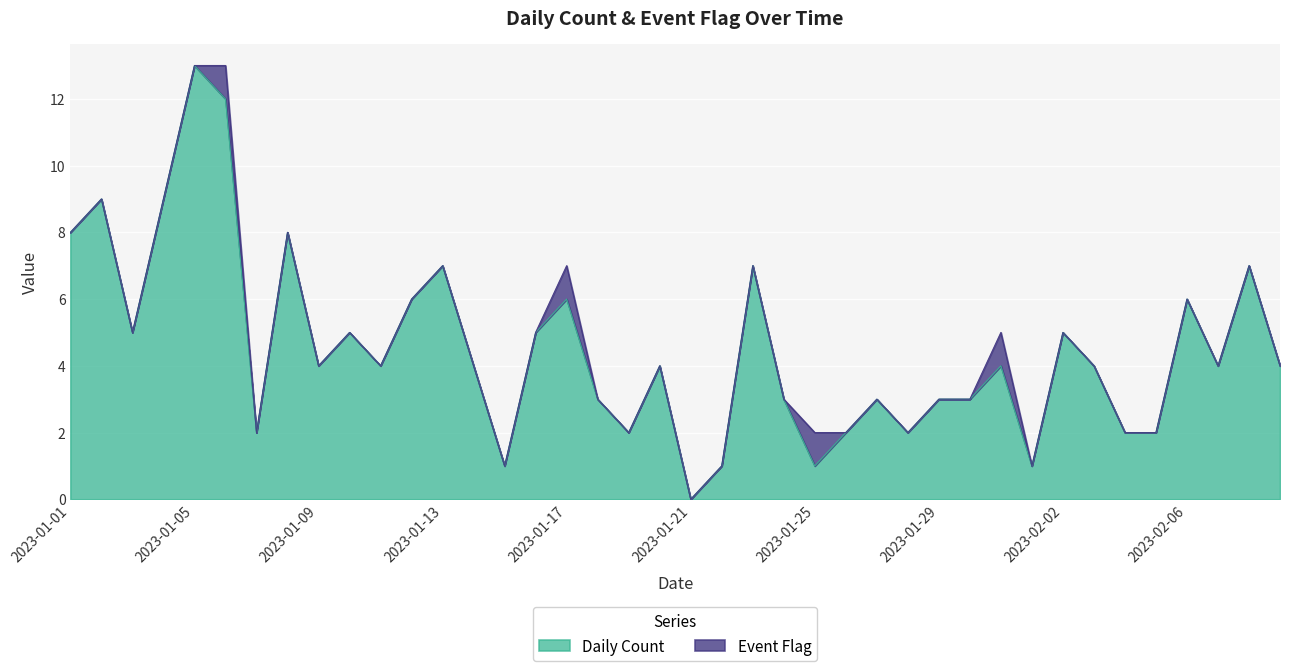

How many lines are shown in the chart?

2